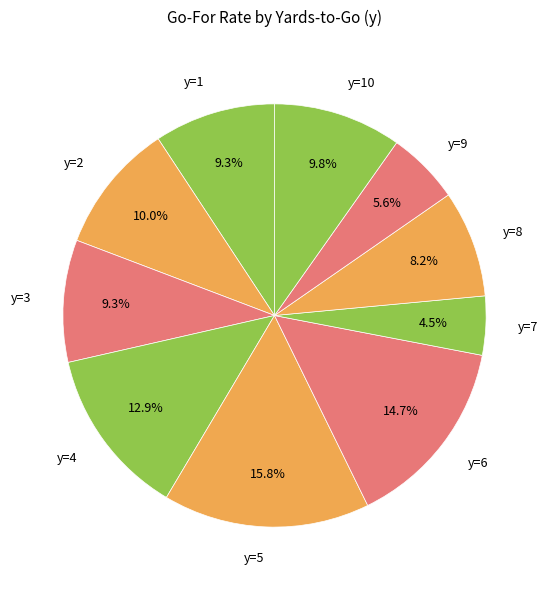

How many segments does this pie chart have?

10